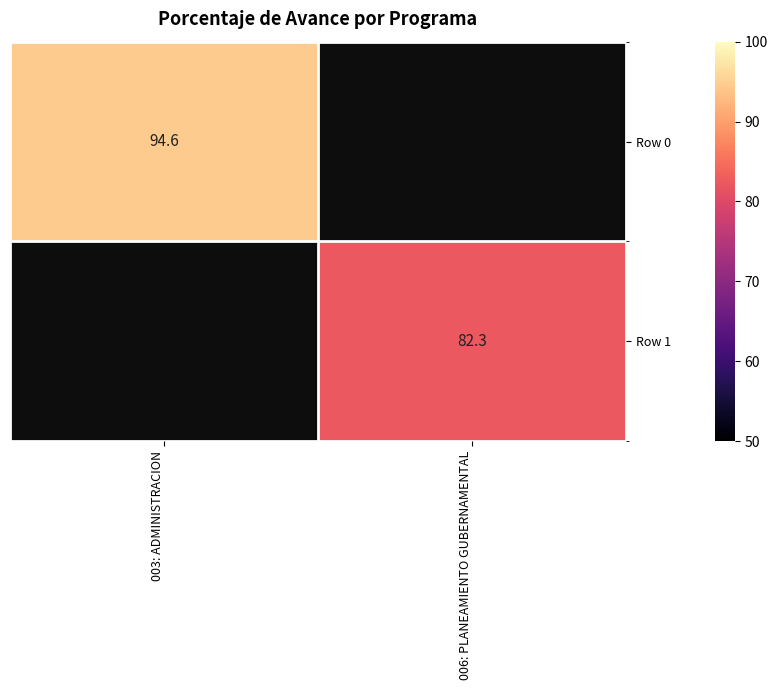

True or false: Row 0 has a value of 94.6 at 003: ADMINISTRACION.

True